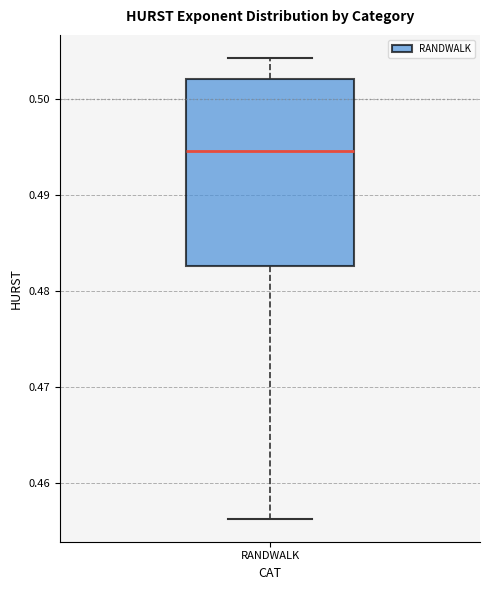

Where does the lower whisker of the box for RANDWALK end on the y-axis? The values are not printed on the chart, so give them approximately, as read against the axis.

0.456